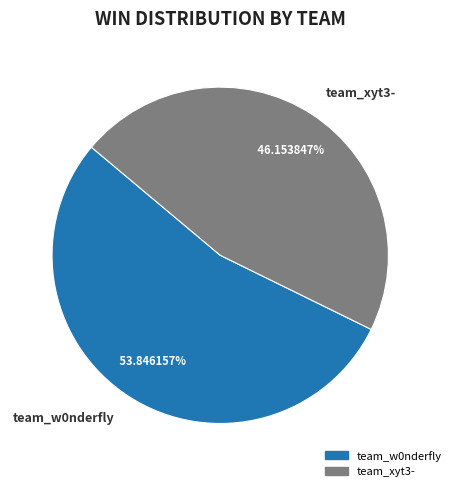

How much of the chart is everything except team_xyt3-?

53.8%